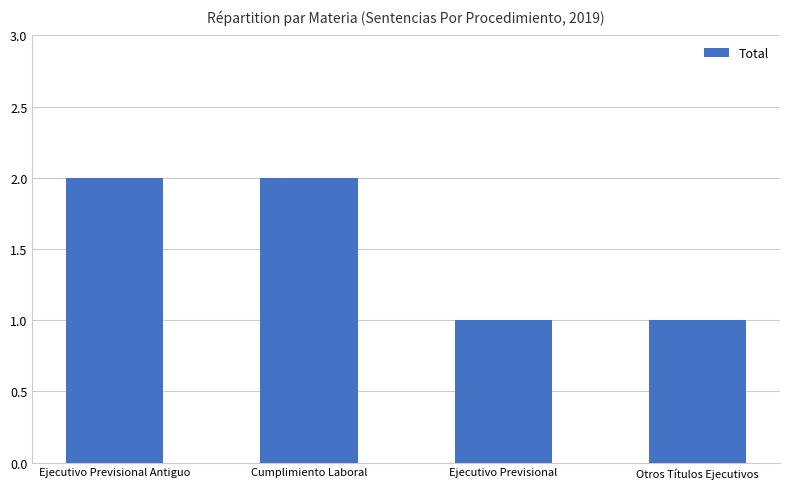

What is the change in value from Ejecutivo Previsional Antiguo to Ejecutivo Previsional?

-1